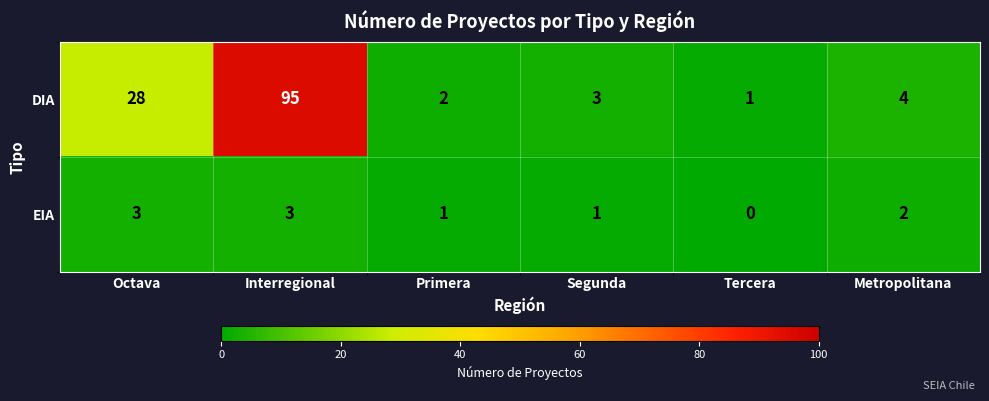

Is it true that EIA equals 0 at Tercera?

True